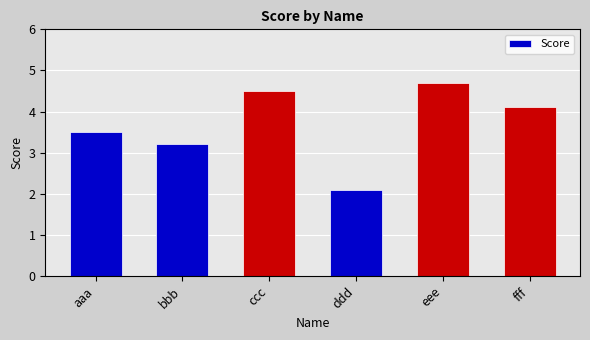

At which label is the value closest to 3?

bbb